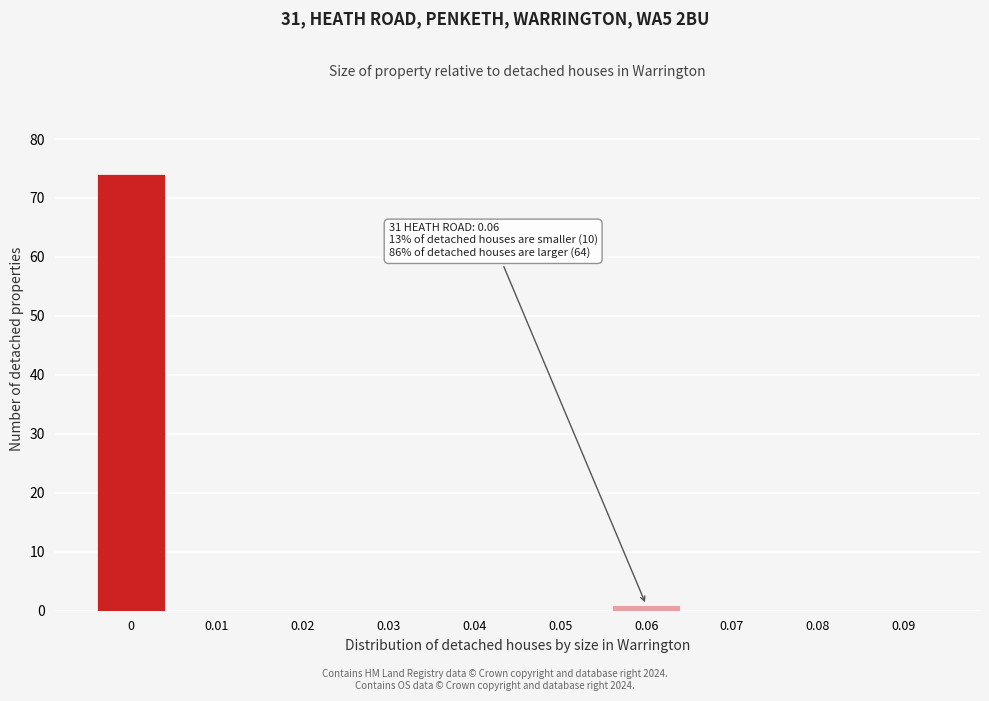

Reading right to left, transcribe all the data shown in this chart.

0.09=0	0.08=0	0.07=0	0.06=1	0.05=0	0.04=0	0.03=0	0.02=0	0.01=0	0=74